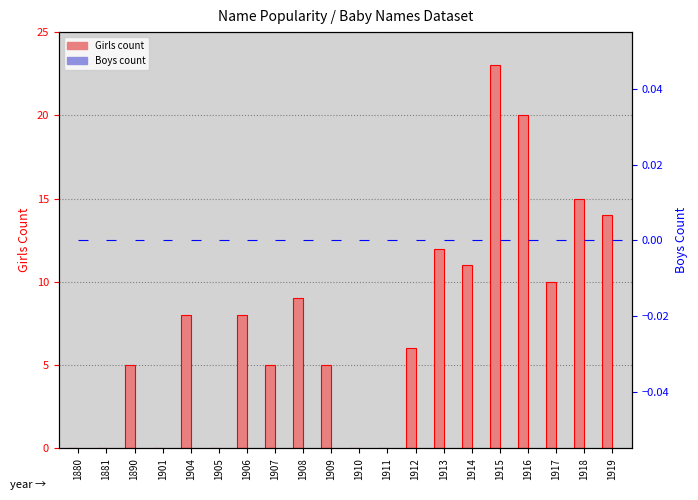

The value of Girls count at 1912 is 6. True or false?

True